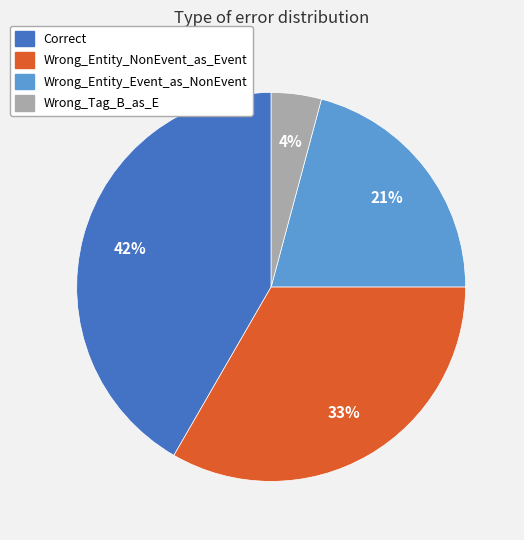

Combined, do Wrong_Entity_Event_as_NonEvent and Correct account for over 50%?

Yes